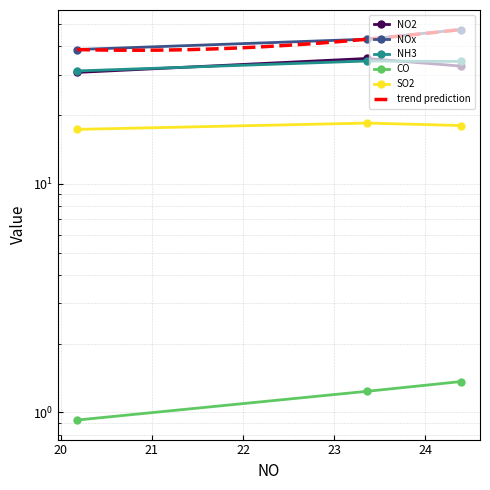

What position from the left is 24.387233009114176?

3